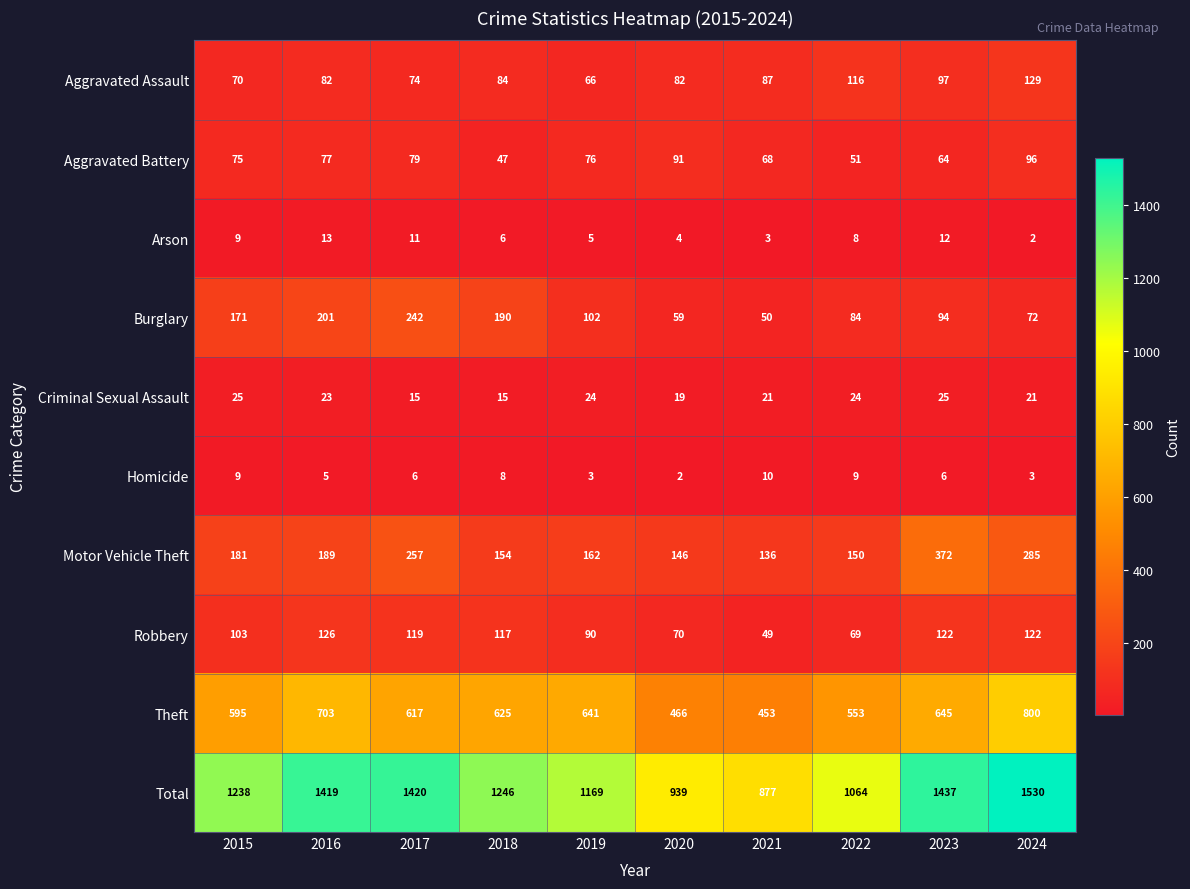

Between 2020 and 2023, which series saw the biggest shift?

Total